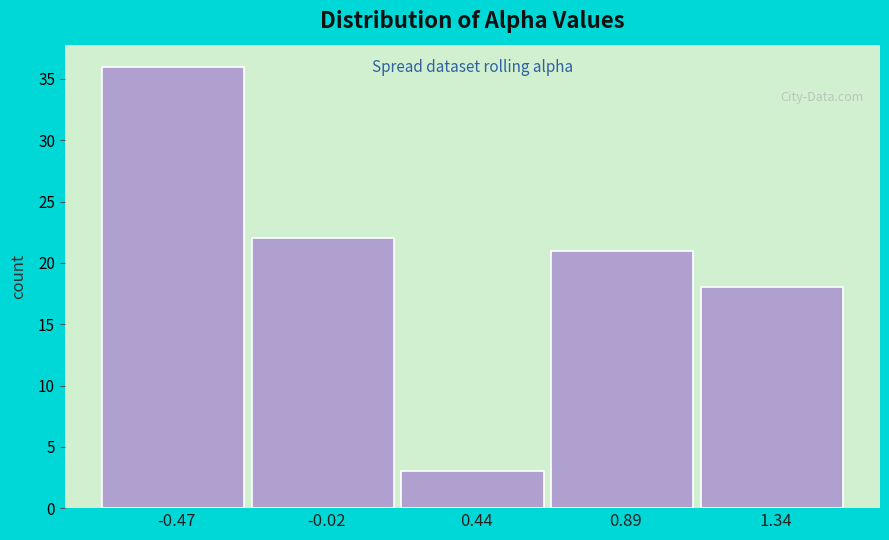

Reading left to right, transcribe this chart: for each bar, give the range it covers on the x-axis and its height. Neither the bar edges nor the heights are printed on the chart, so give them approximately, as read against the axes.

-0.70 to -0.25: 36
-0.25 to 0.20: 22
0.20 to 0.65: 3
0.65 to 1.10: 21
1.10 to 1.55: 18